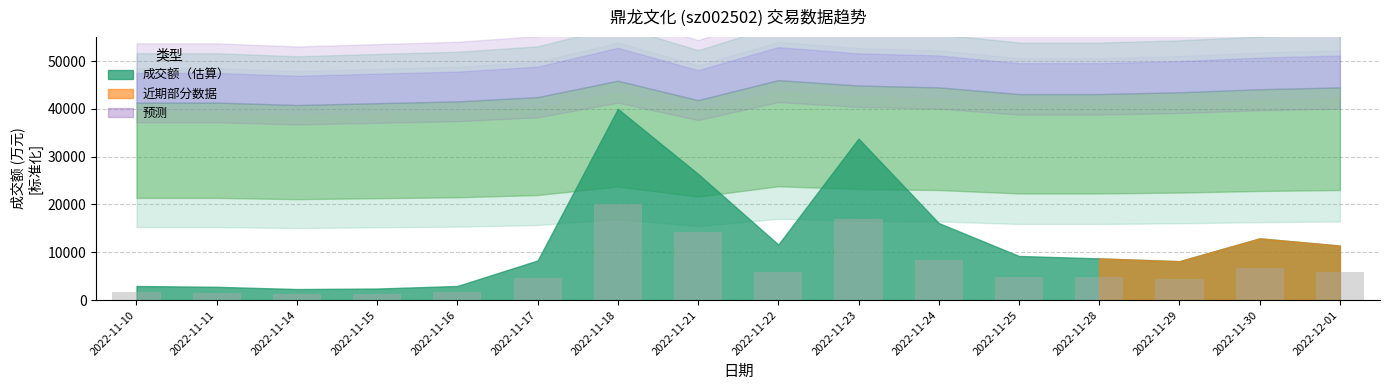

What is the label of the 4th bar from the right?

2022-11-28